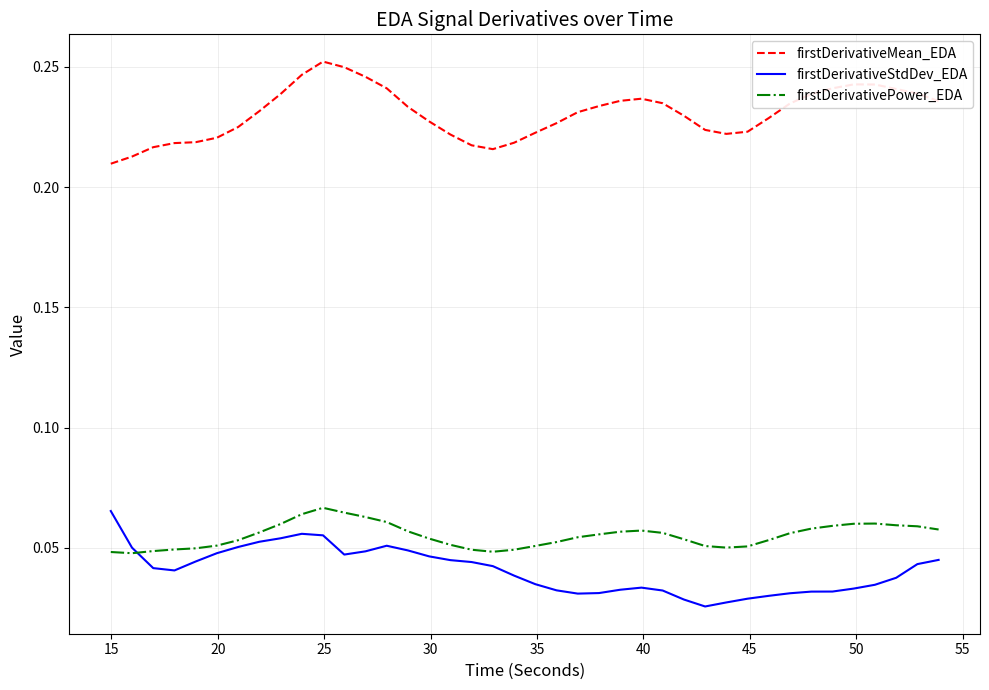

Is this an area chart (filled region under the line)?

No